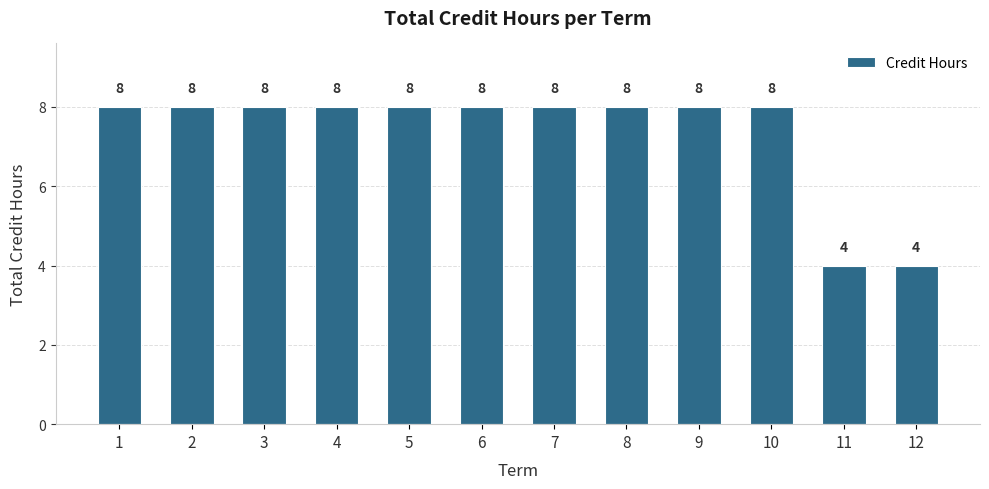

What is the value of the 8th bar from the left?

8